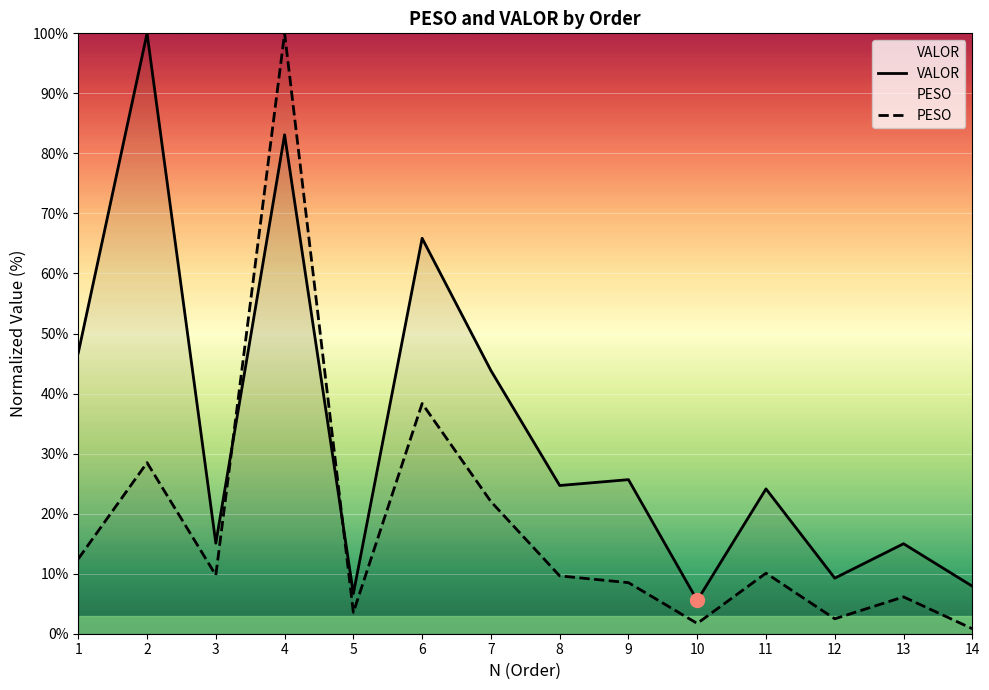

What is the sum of all PESO values?

254.0